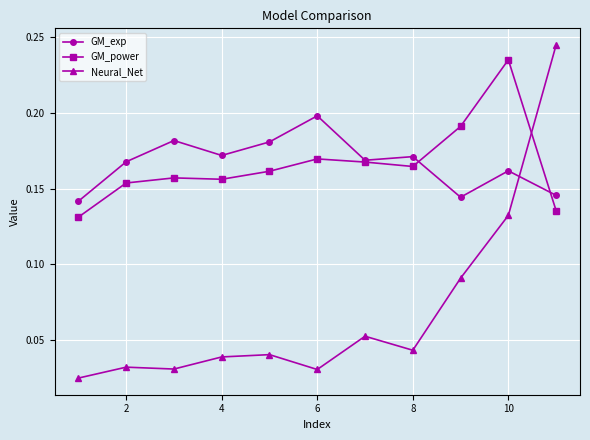

In GM_power, how many points are lower than both neighbors (excluding endpoints)?

2